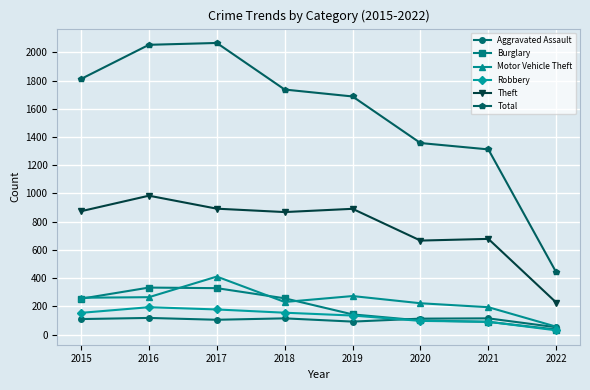

What is the value of the Theft point at the 4th from the left?

868